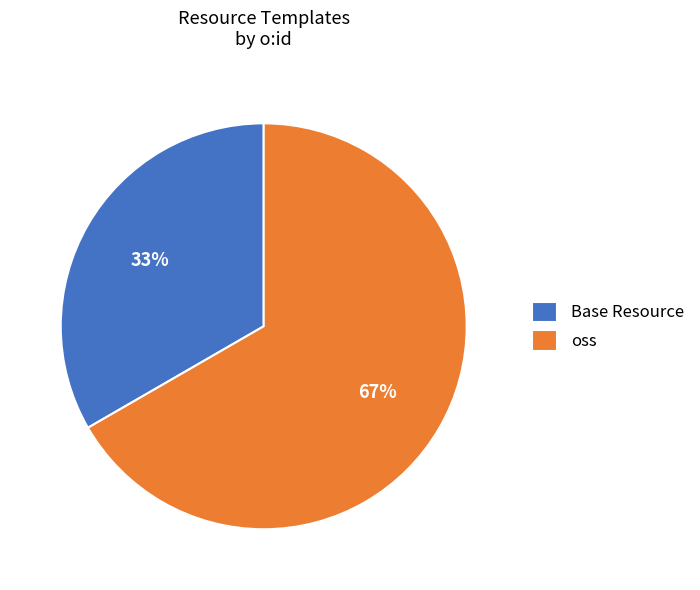

Between Base Resource and oss, which is larger?

oss